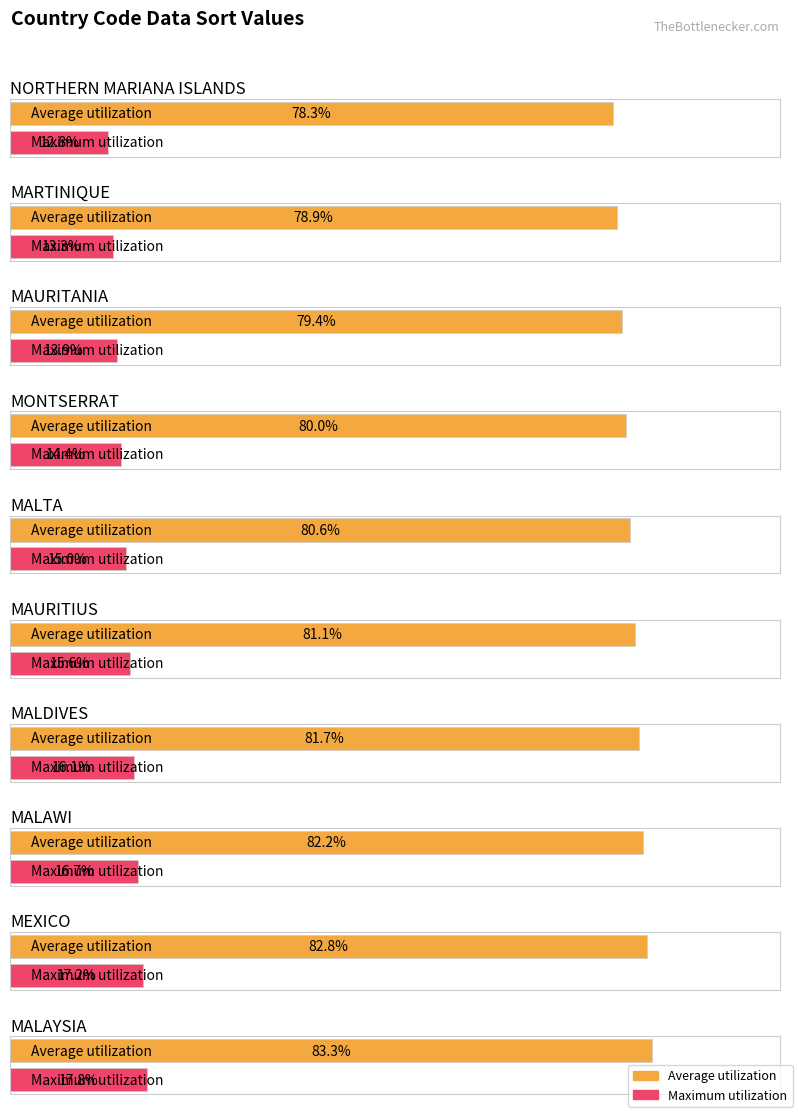

Rank the series at MAURITANIA from highest to lowest value.

Average utilization, Maximum utilization